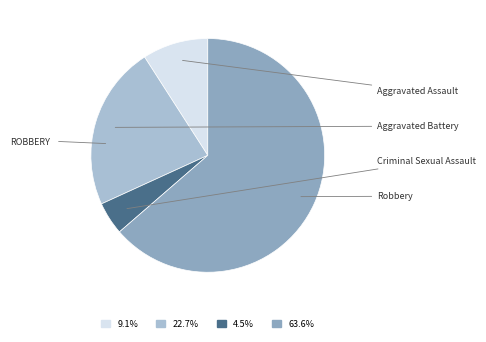

Do Criminal Sexual Assault and Aggravated Battery together represent more than half of the pie?

No